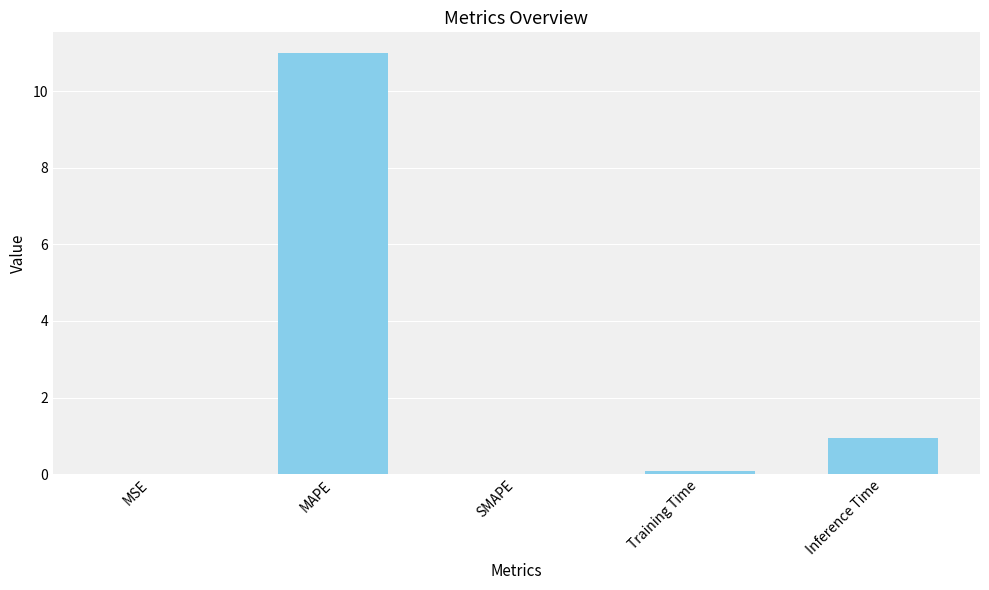

What is the sum of all values?

12.0